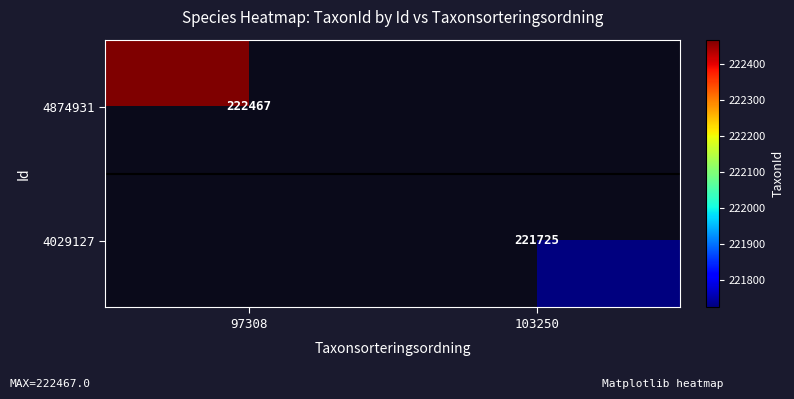

Is it true that 4029127 equals 122842 at 103250?

False